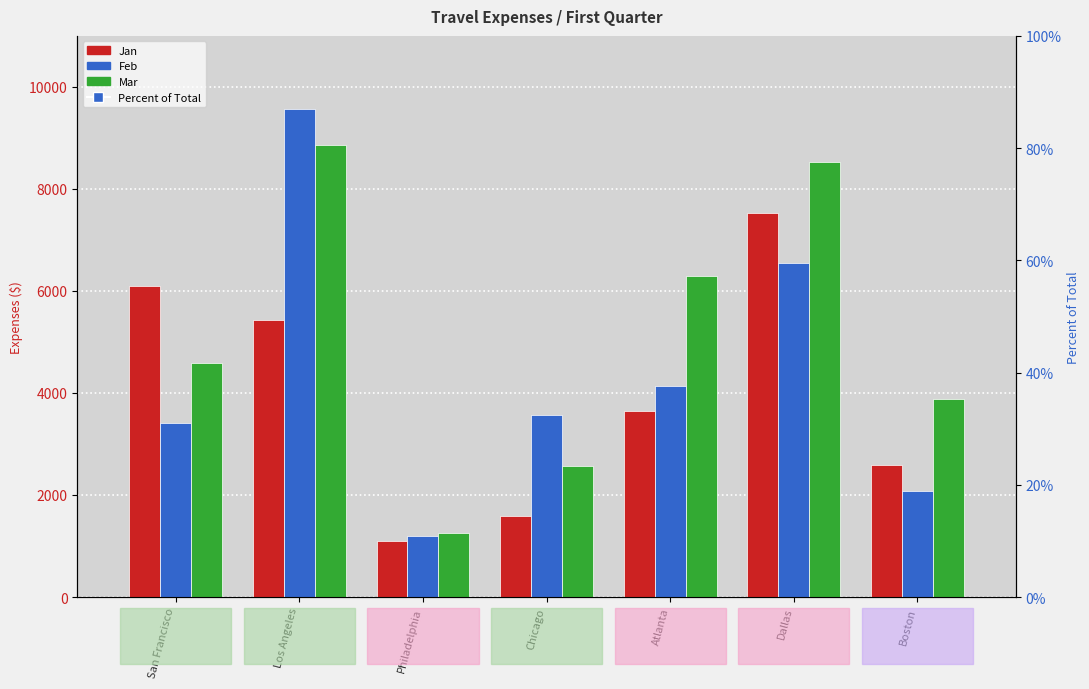

At which category is the sum across all series the highest?

Los Angeles